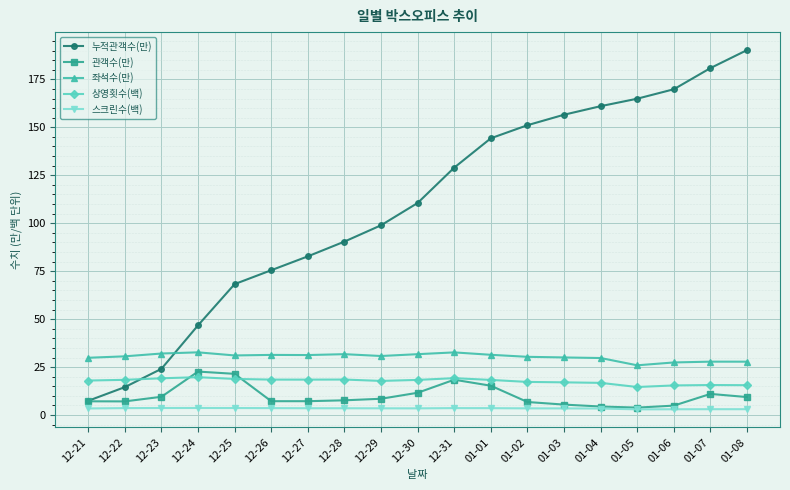

How many data points in 누적관객수(만) are above 110?

10